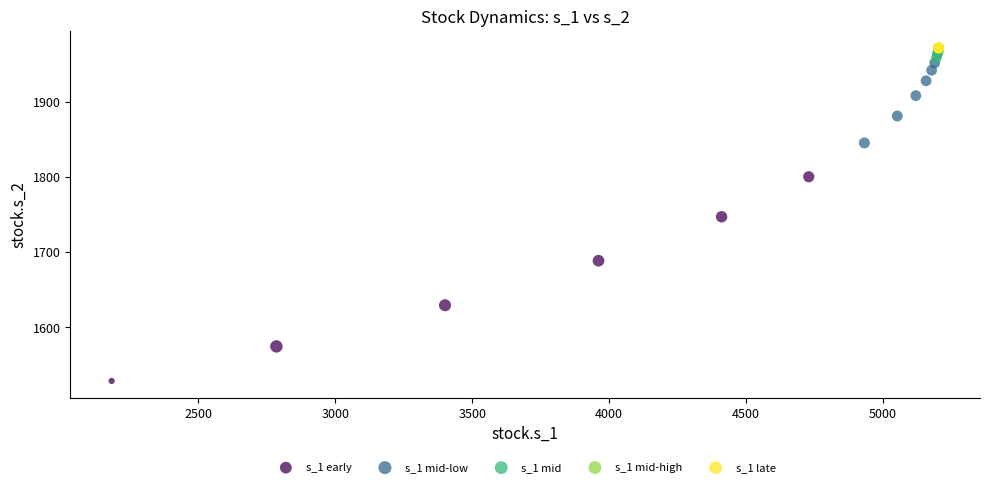

Which series reaches the minimum Y coordinate?

s_1 early